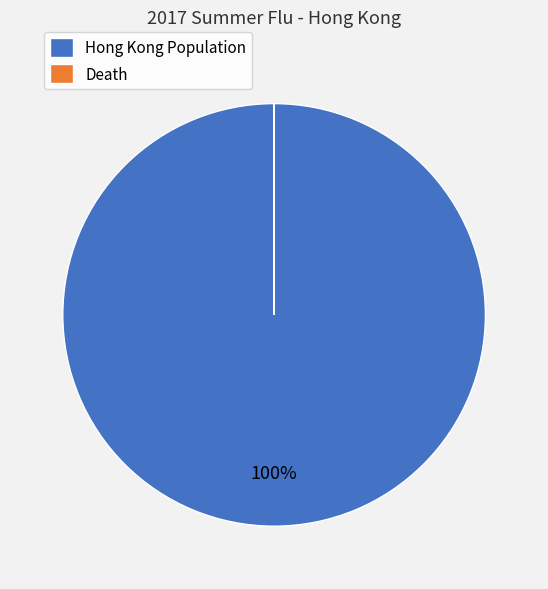

Is it true that Hong Kong Population is 94% of the pie?

False